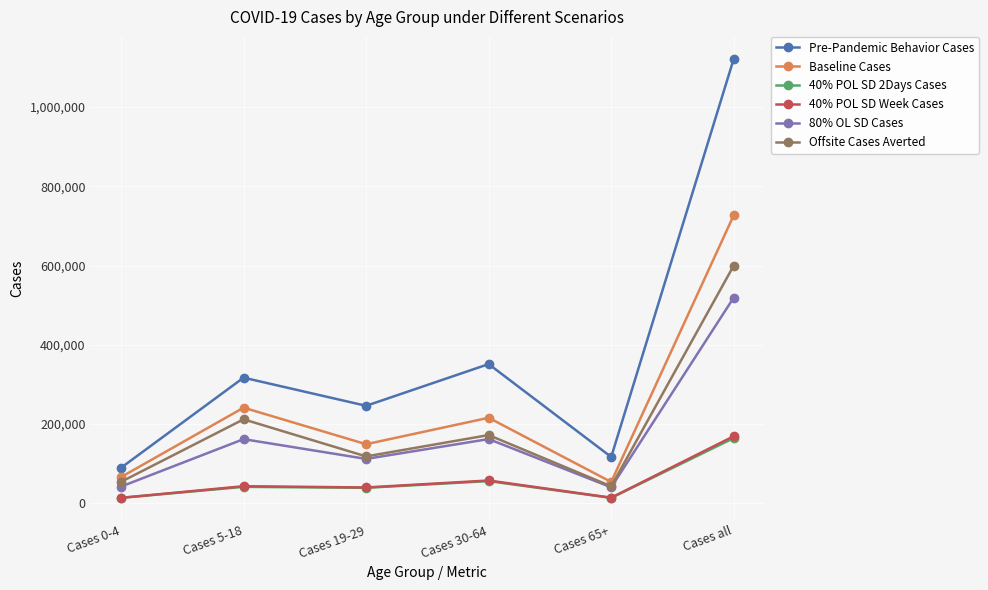

Where is the first local maximum for 80% OL SD Cases?

Cases 5-18